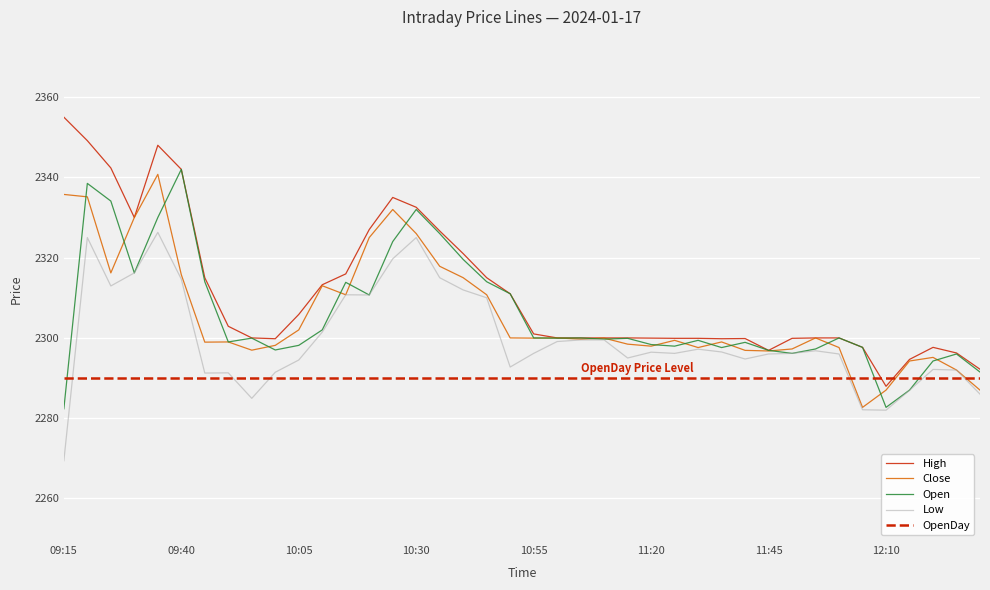

What is the highest value of the Low series?

2326.3